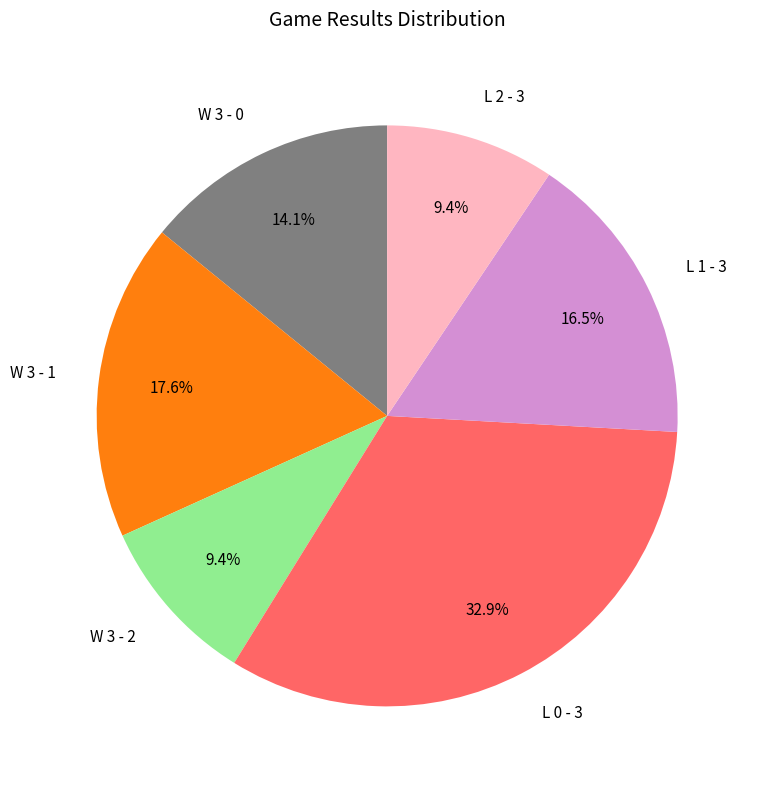

Does W 3 - 2 account for over 50% of the chart?

No